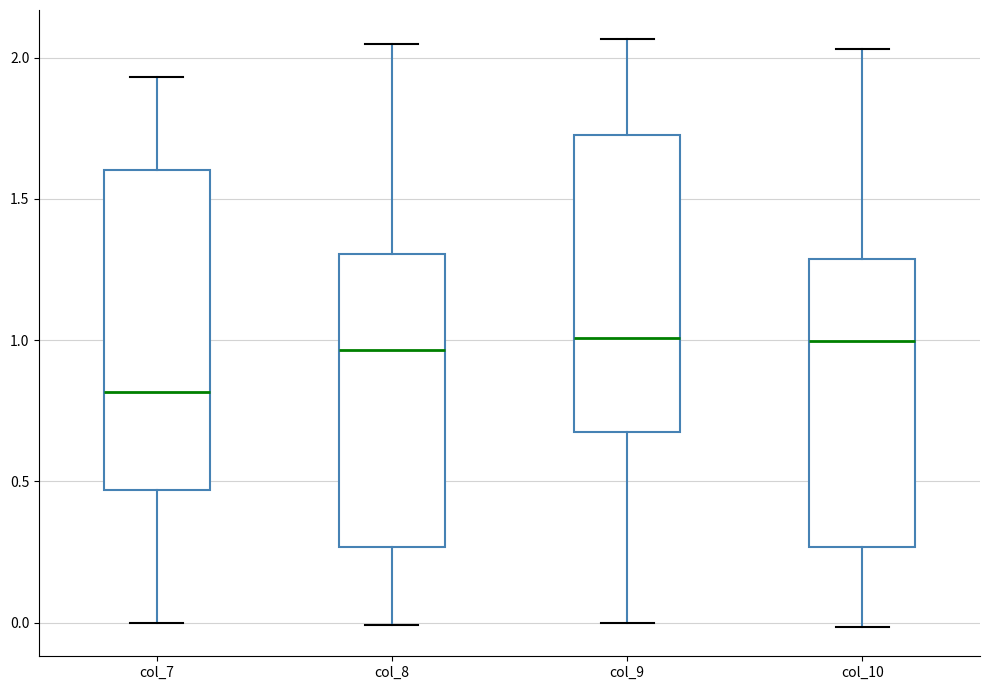

Reading left to right, read every box against the y-axis: the position of its median line, the range the box covers, and the ends of its whiskers. The values are not printed on the chart, so give them approximately, as read against the axis.

col_7: median 0.80, box 0.45 to 1.60, whiskers 0.00 to 1.95
col_8: median 0.95, box 0.25 to 1.30, whiskers 0.00 to 2.05
col_9: median 1.00, box 0.65 to 1.75, whiskers 0.00 to 2.05
col_10: median 1.00, box 0.25 to 1.30, whiskers 0.00 to 2.05